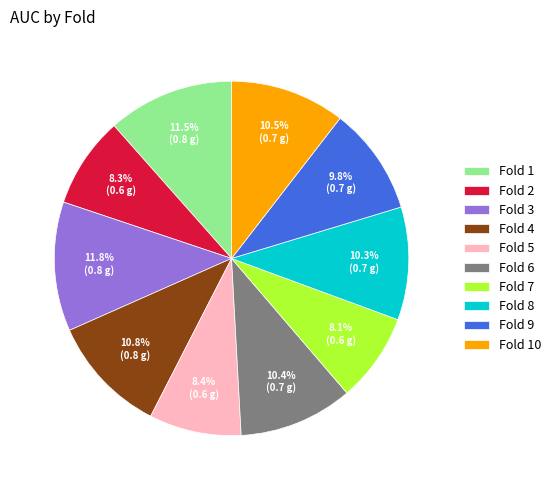

Between Fold 8 and Fold 4, which is larger?

Fold 4